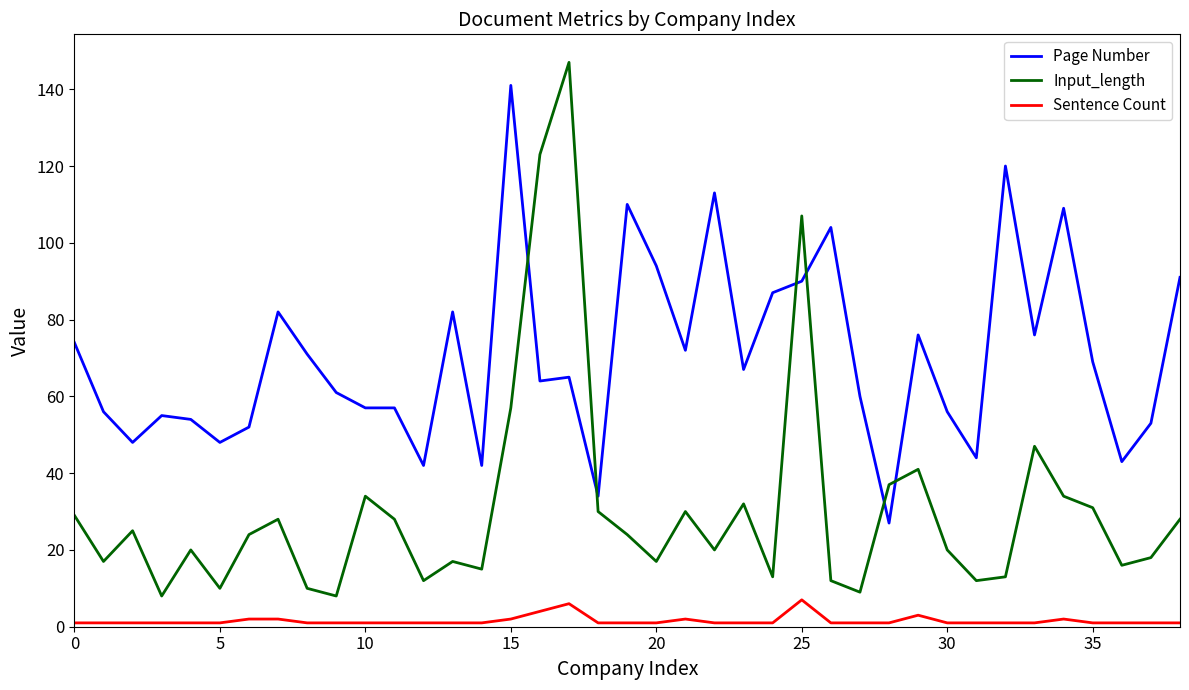

List the series in order of their overall mean, highest first.

Page Number, Input_length, Sentence Count